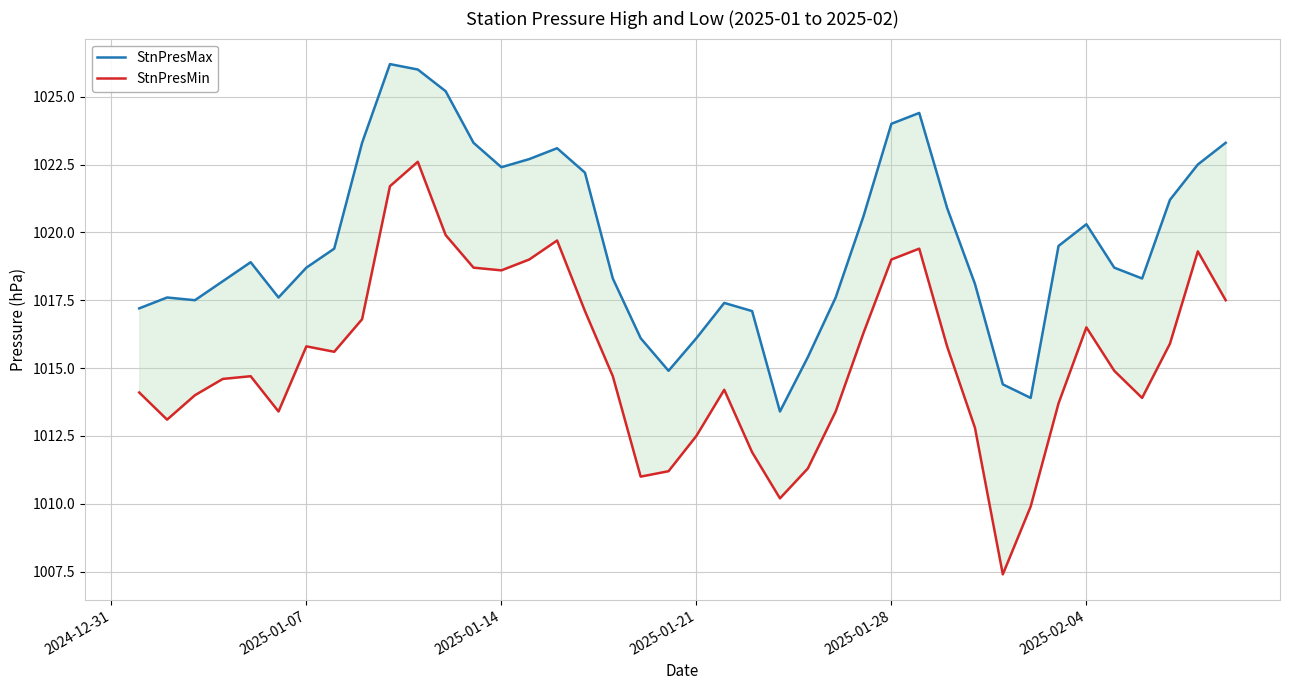

Reading left to right, list all the values displayed in this chart.

StnPresMax: 1017.2	1017.6	1017.5	1018.2	1018.9	1017.6	1018.7	1019.4	1023.3	1026.2	1026.0	1025.2	1023.3	1022.4	1022.7	1023.1	1022.2	1018.3	1016.1	1014.9	1016.1	1017.4	1017.1	1013.4	1015.4	1017.6	1020.6	1024.0	1024.4	1020.9	1018.1	1014.4	1013.9	1019.5	1020.3	1018.7	1018.3	1021.2	1022.5	1023.3
StnPresMin: 1014.1	1013.1	1014.0	1014.6	1014.7	1013.4	1015.8	1015.6	1016.8	1021.7	1022.6	1019.9	1018.7	1018.6	1019.0	1019.7	1017.1	1014.7	1011.0	1011.2	1012.5	1014.2	1011.9	1010.2	1011.3	1013.4	1016.3	1019.0	1019.4	1015.8	1012.8	1007.4	1009.9	1013.7	1016.5	1014.9	1013.9	1015.9	1019.3	1017.5